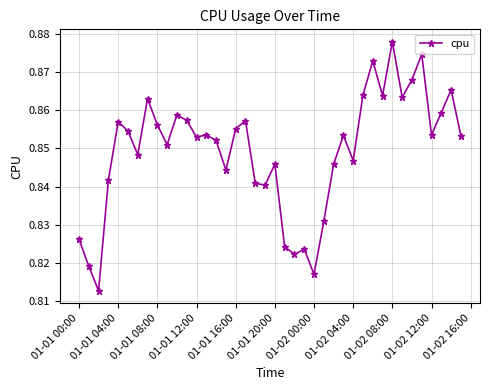

Count the values in the range 0 to 1.

40